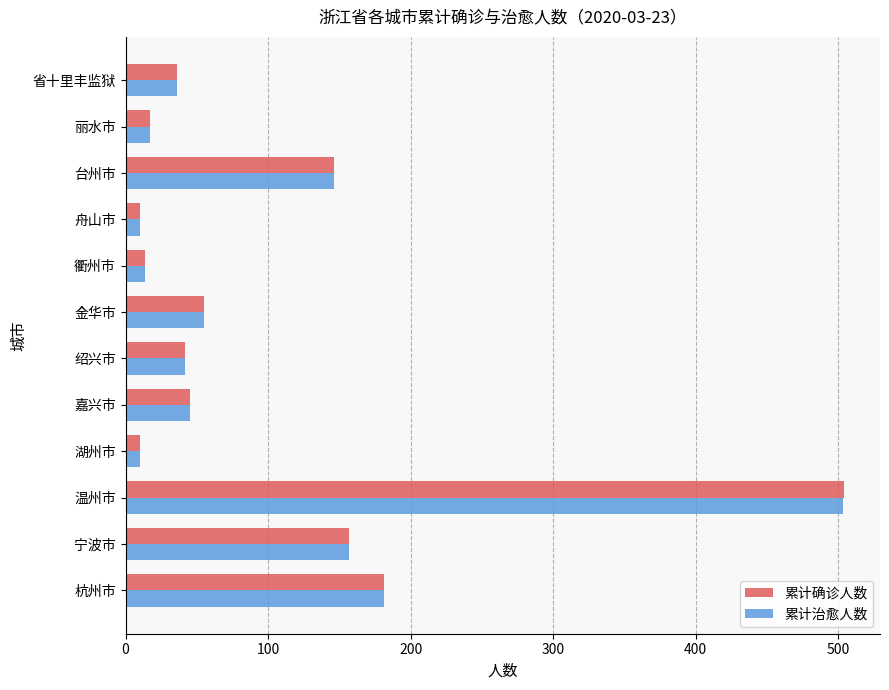

What is the difference between the second highest and minimum values in the 累计确诊人数 series?

171